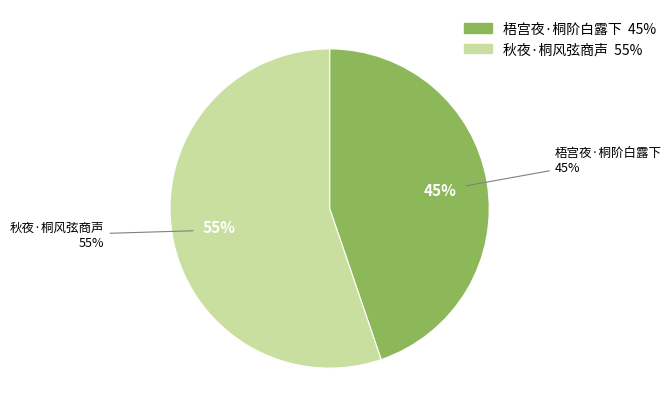

Which has a higher value, 梧宫夜·桐阶白露下 or 秋夜·桐风弦商声?

秋夜·桐风弦商声